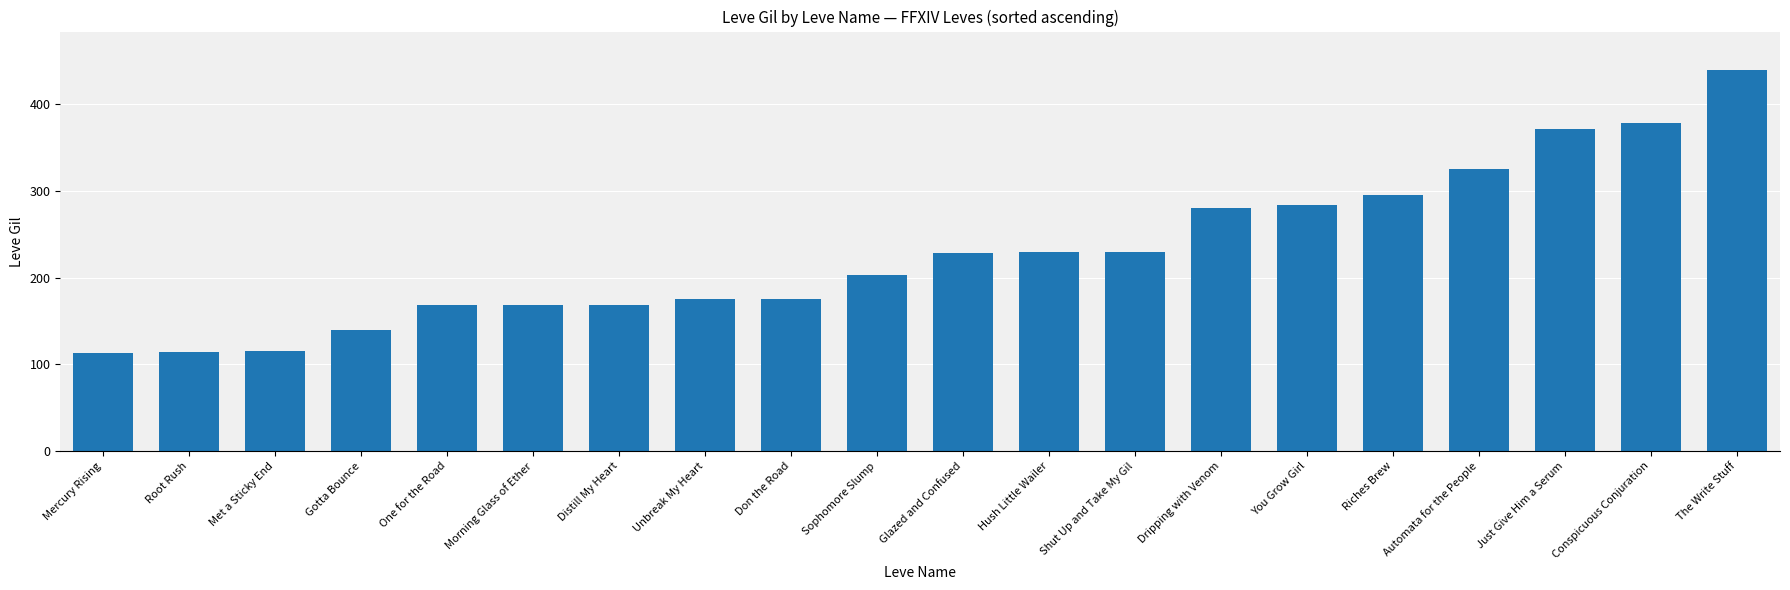

Is it true that the value at Riches Brew is 94?

False